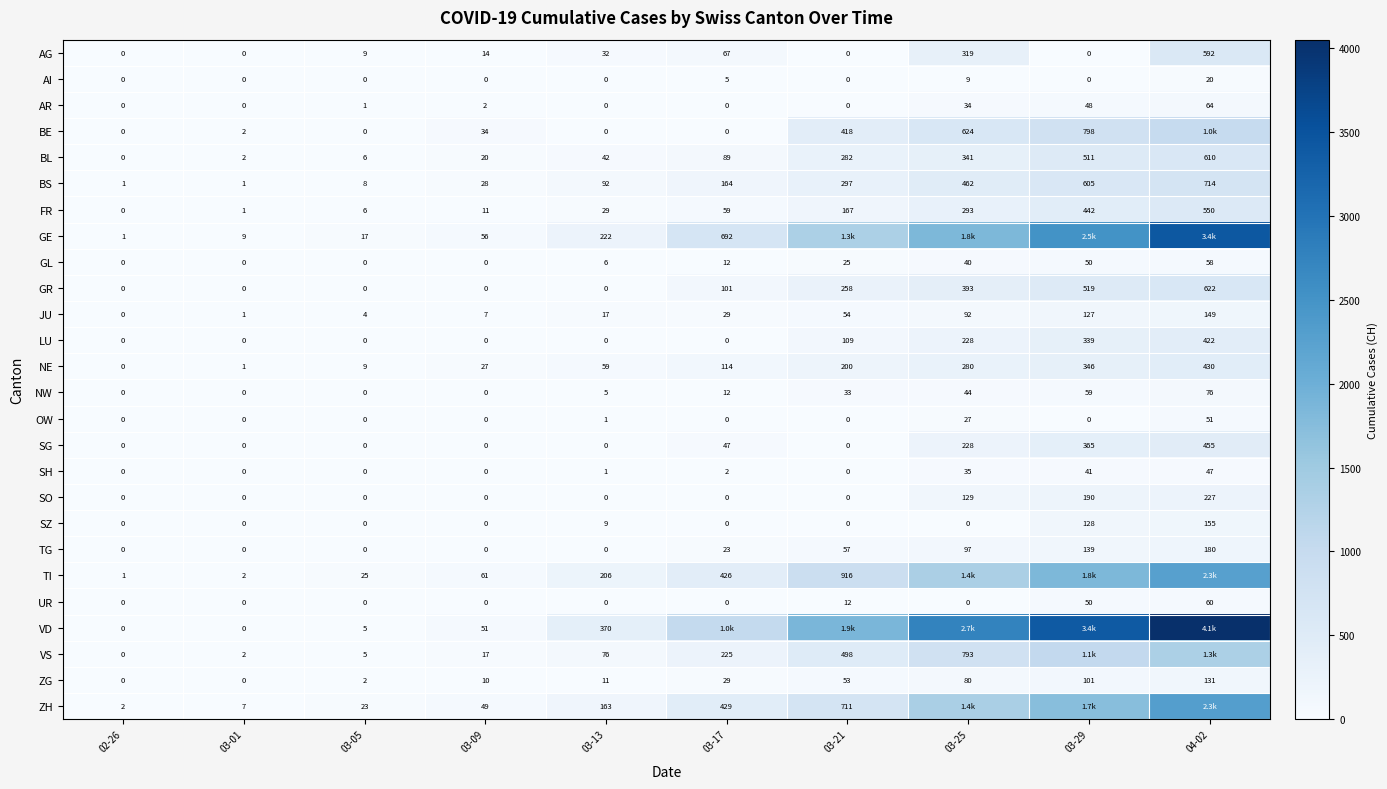

What is the average value of the VD series?

1352